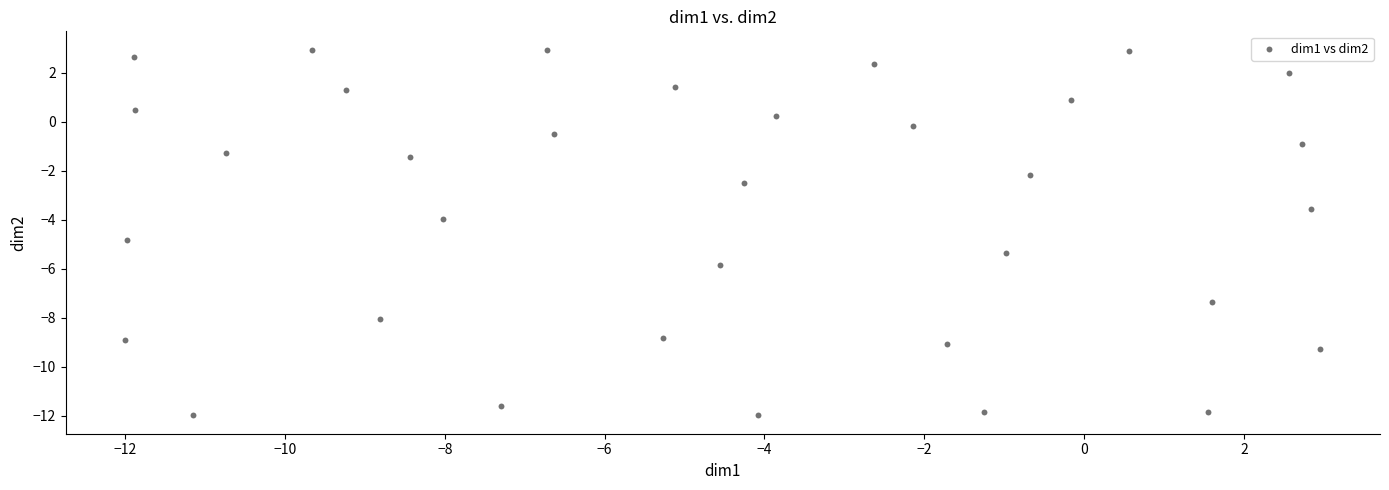

What is the range of X values (max minus min)?

15.0